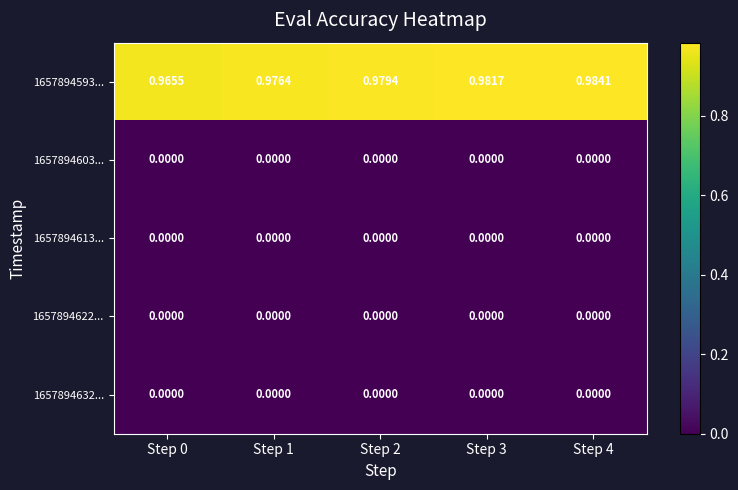

Is the value of 1657894622... at Step 1 greater than the value of 1657894593... at Step 4?

No